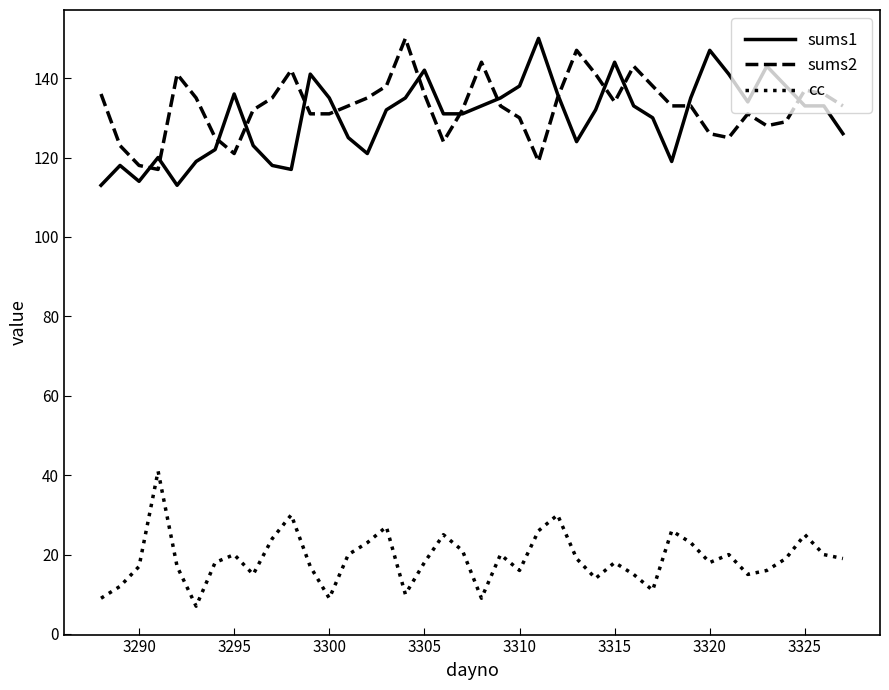

Count the number of data series in this chart.

3